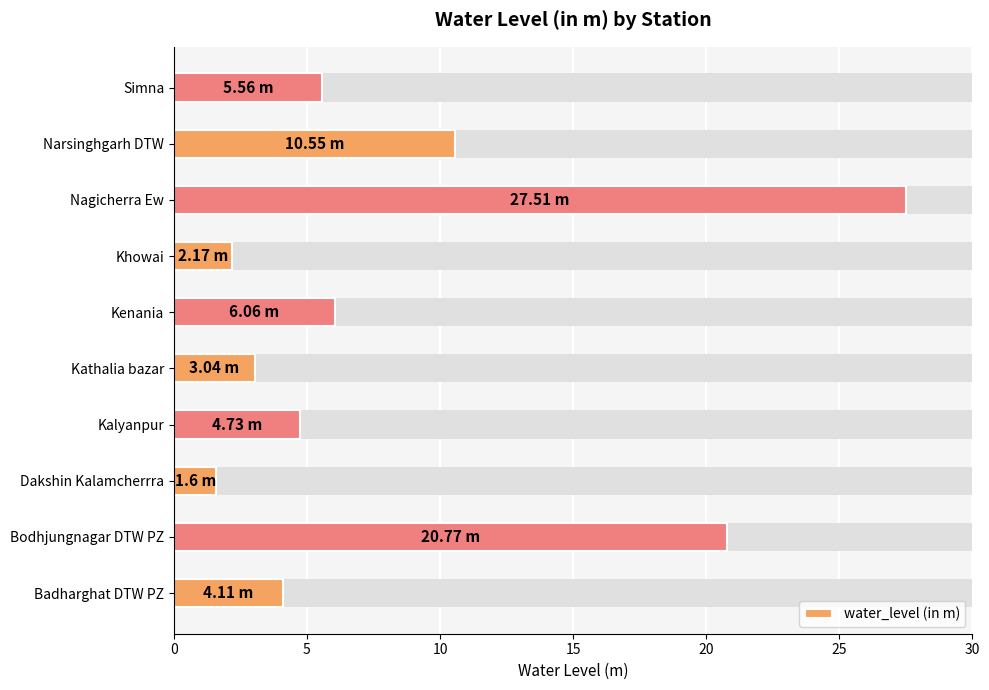

What is the greatest value displayed?

27.5